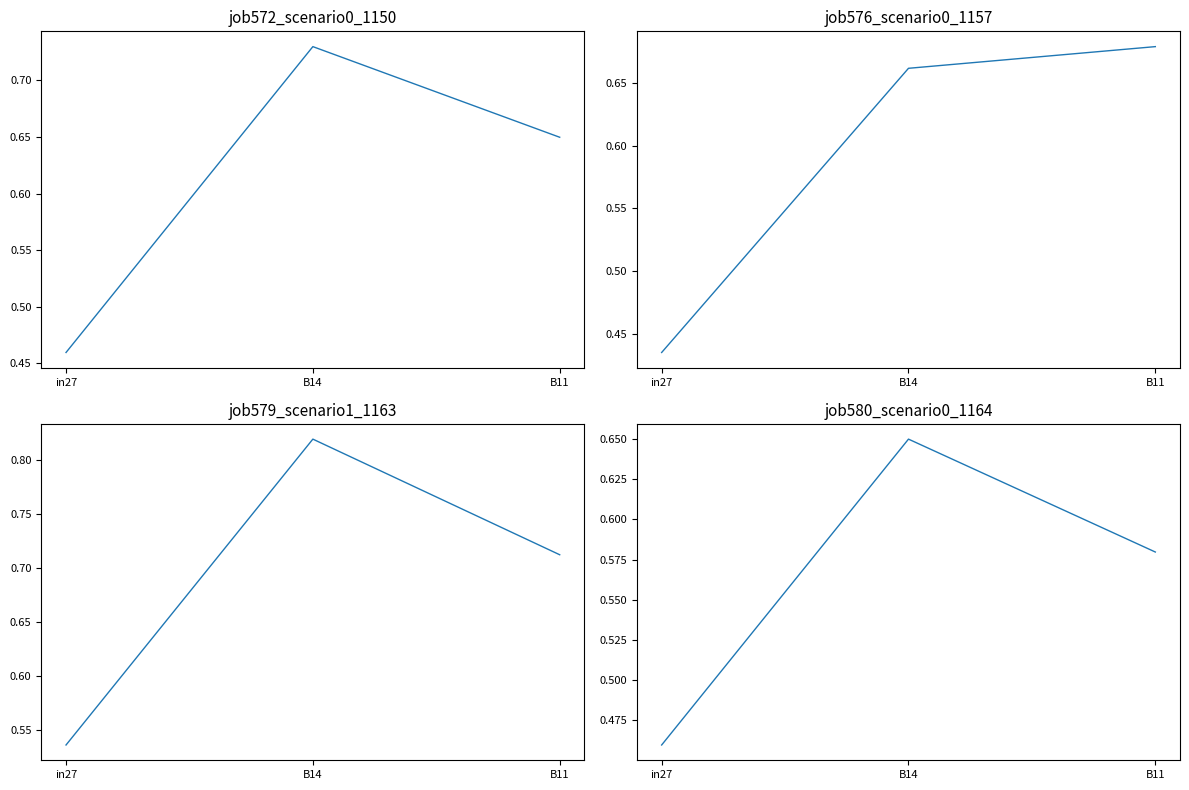

At which category is the sum across all series the highest?

B14